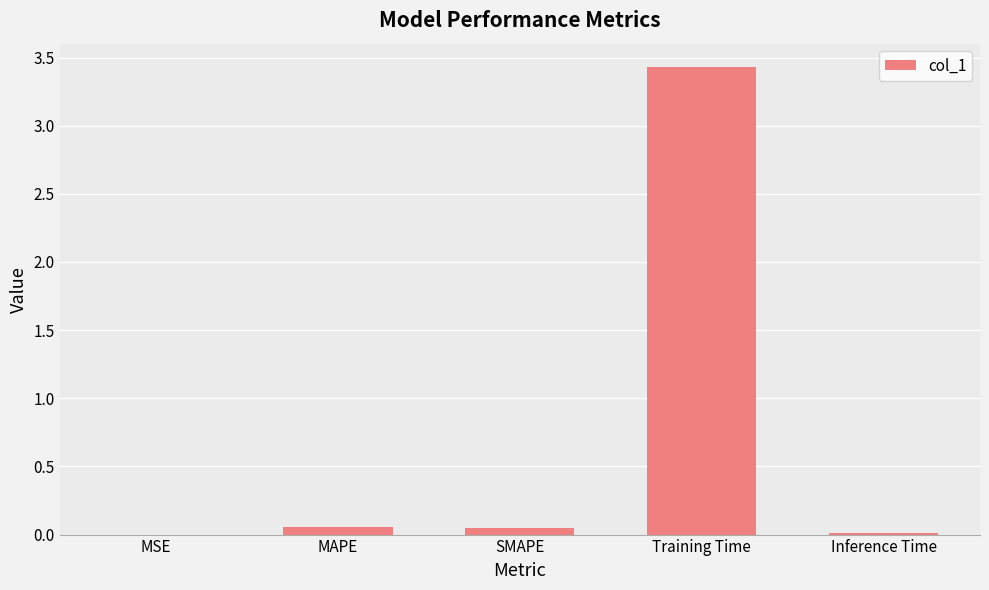

What is the sum of all values?

3.5